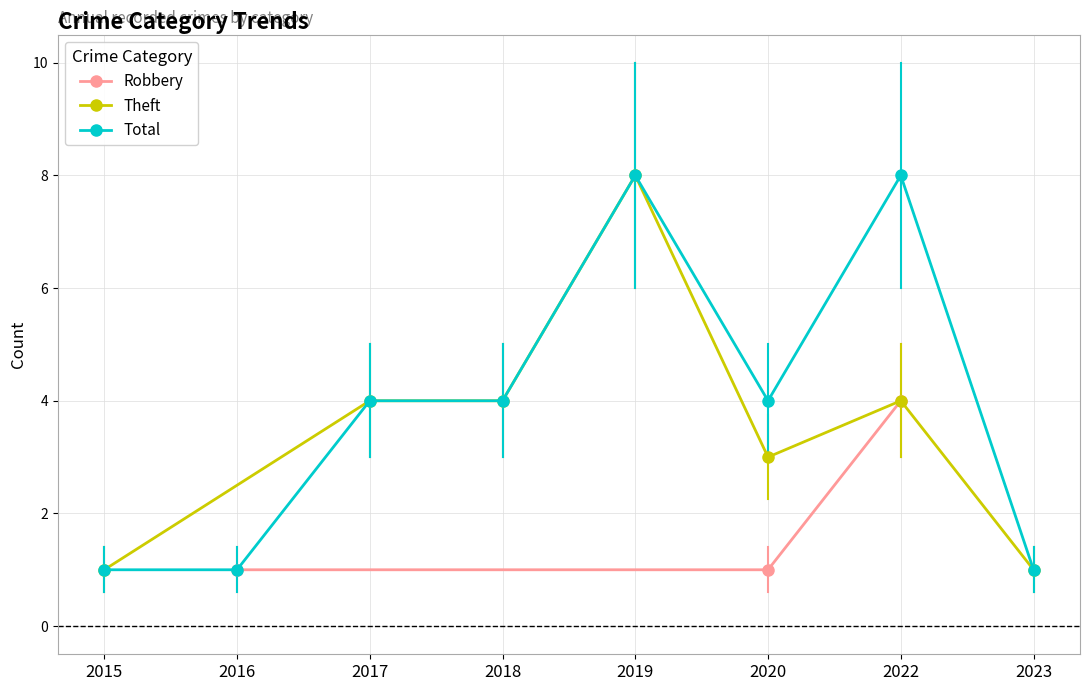

True or false: Total and Robbery intersect in this chart.

False